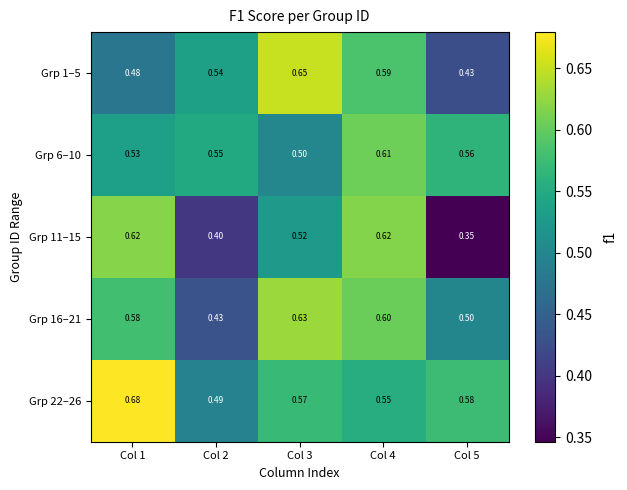

Is the value of Grp 1–5 at Col 1 greater than the value of Grp 6–10 at Col 3?

No